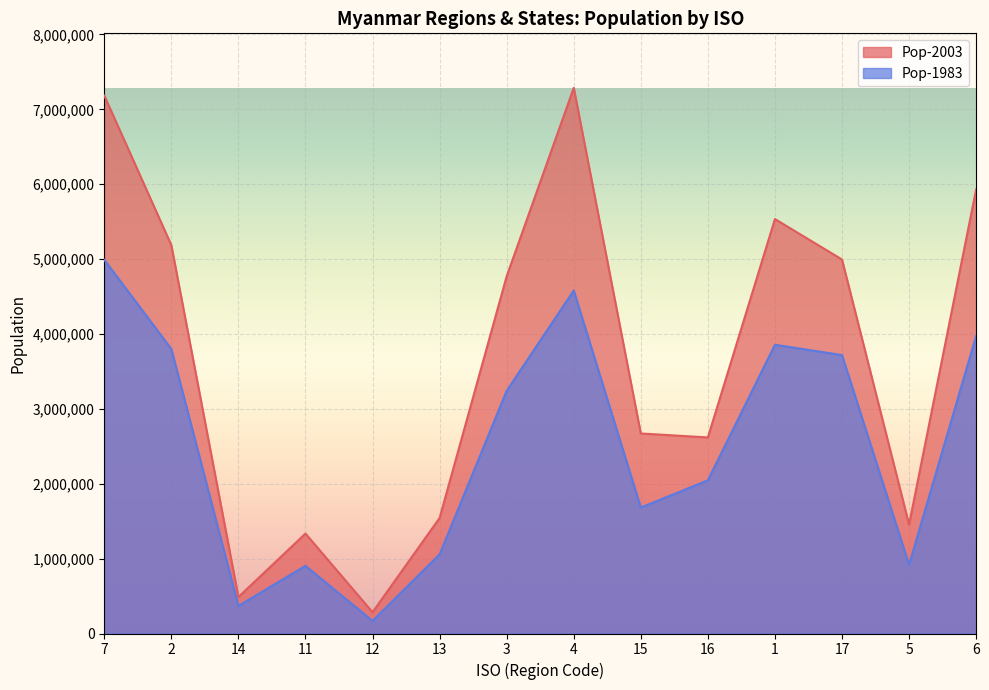

In Pop-1983, how many points are higher than both neighbors (excluding endpoints)?

3